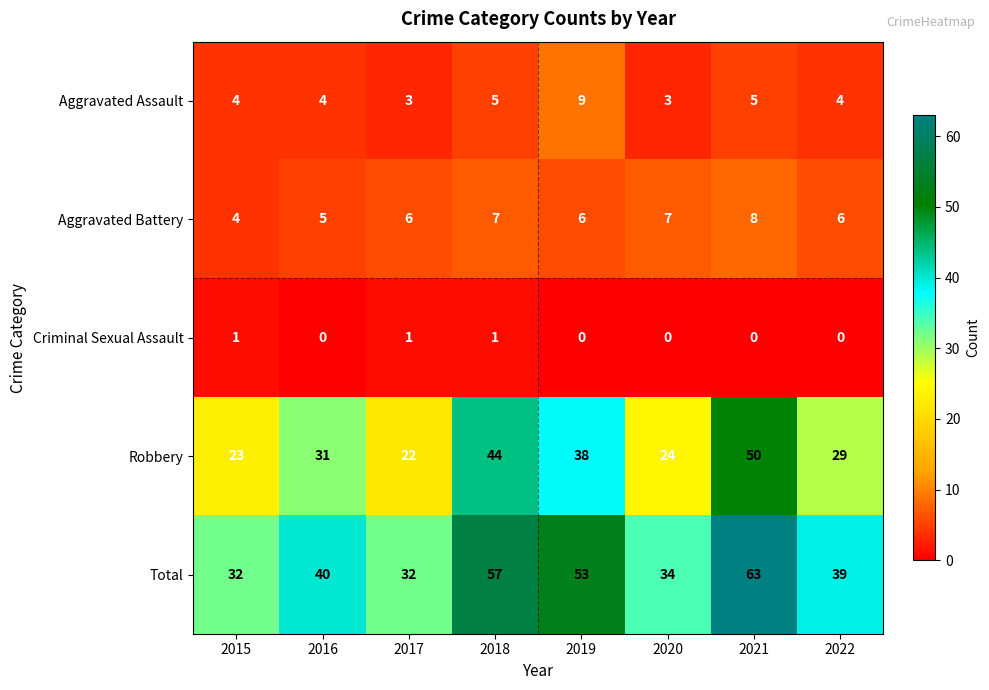

What is the total value across all series at 2015?

64